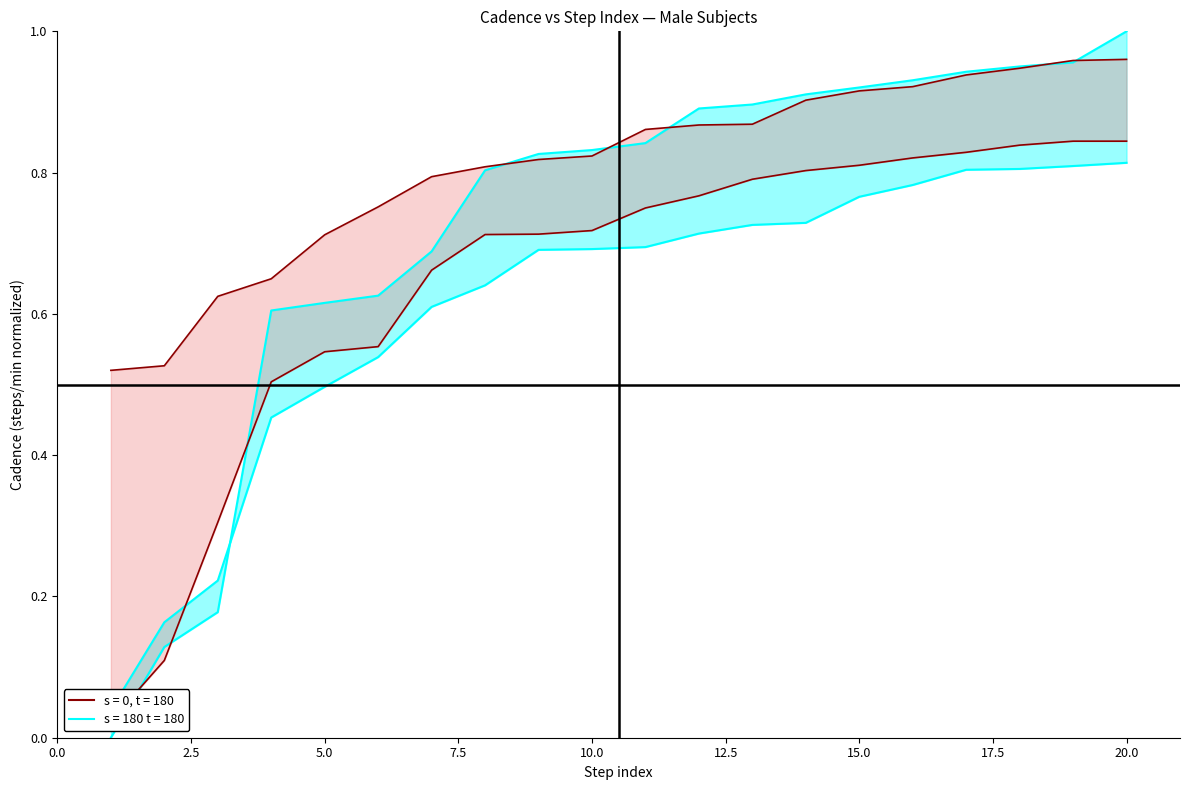

What is the value of the SM-SB point at the 3rd from the left?

0.3